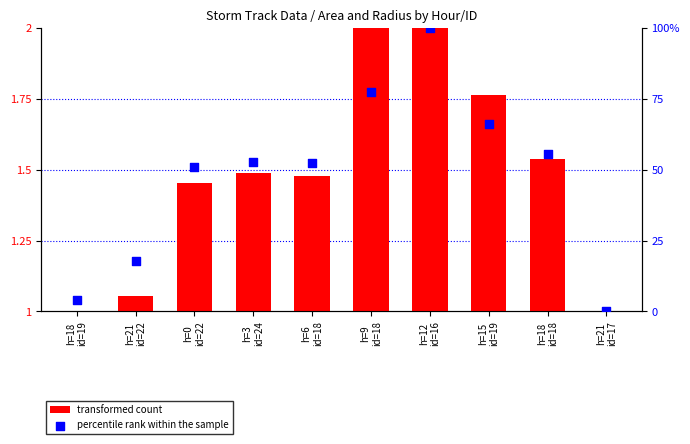

Is the value of transformed count at h=18
id=19 greater than the value of percentile rank within the sample at h=3
id=24?

No